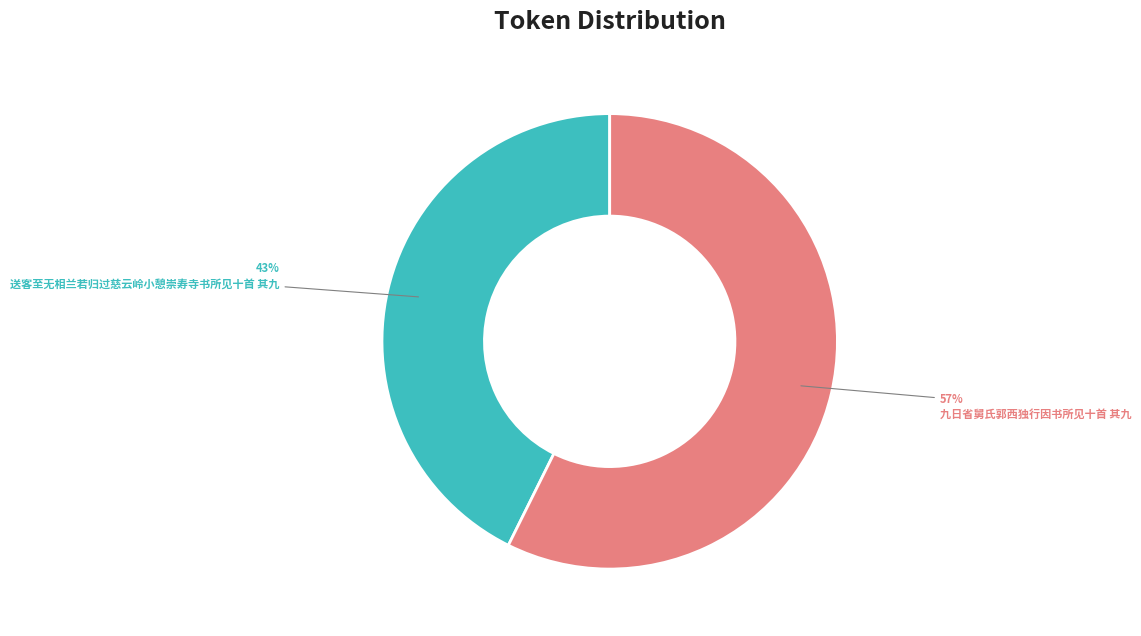

Is the sum of 送客至无相兰若归过慈云岭小憩崇寿寺书所见十首 其九 and 九日省舅氏郭西独行因书所见十首 其九 greater than half?

Yes